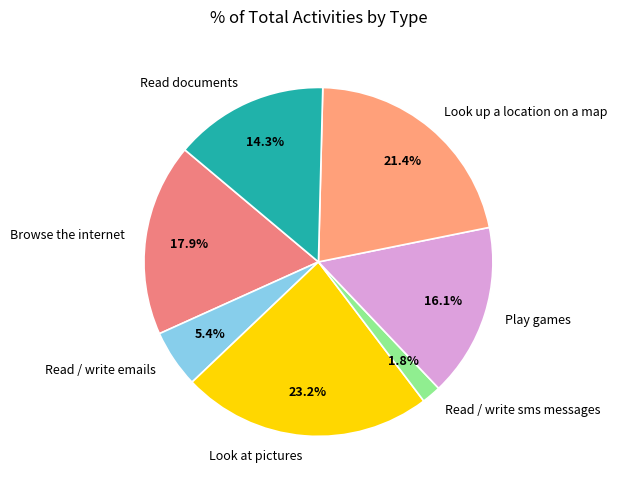

To the nearest percent, what is the average slice percentage?

14%